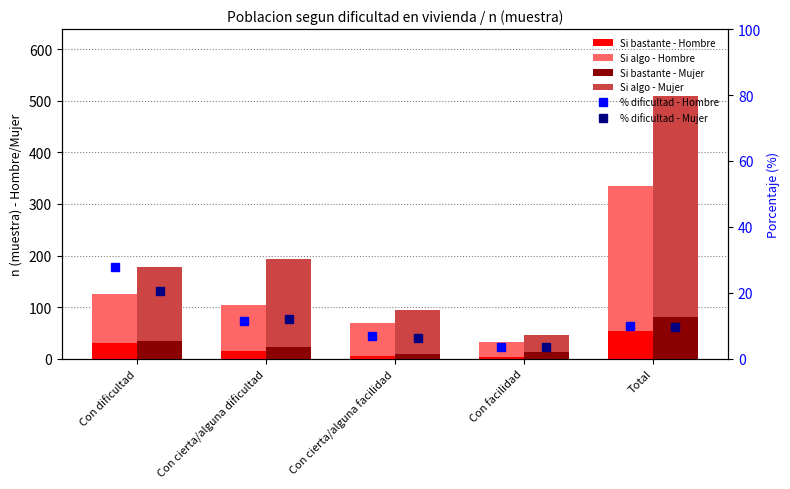

What is the total value across all series at Con facilidad?

86.0